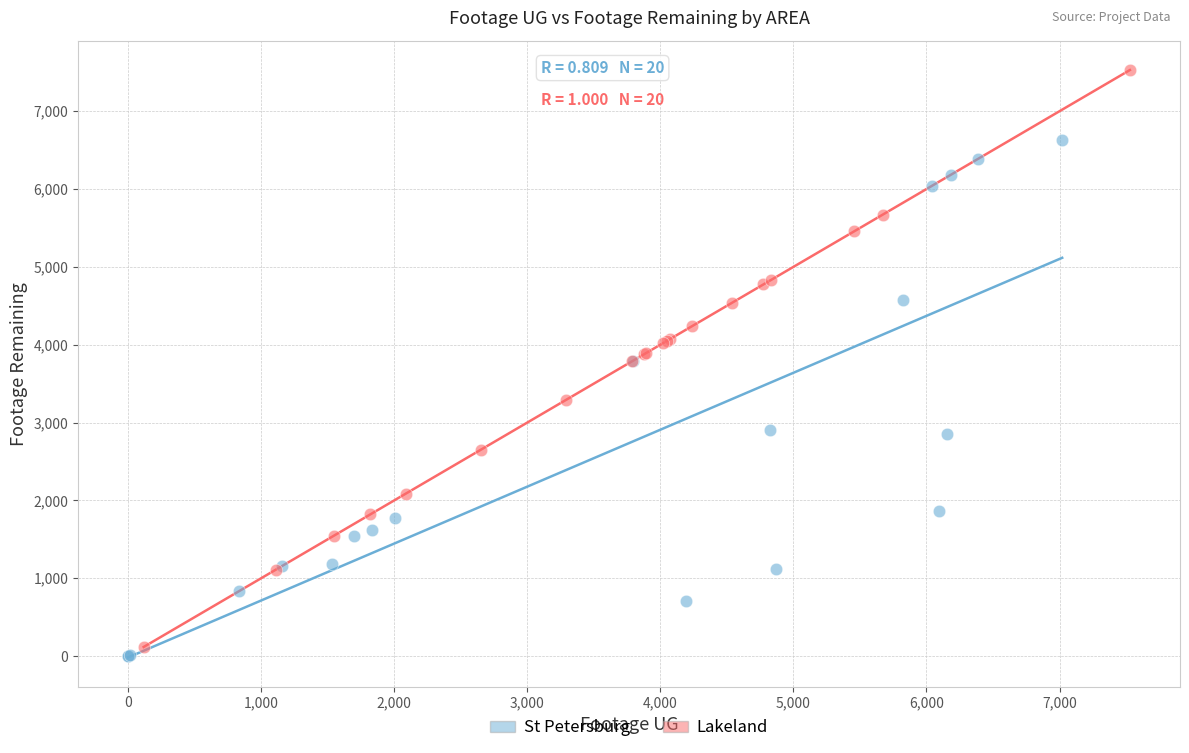

Which series contains the highest Y value?

Lakeland